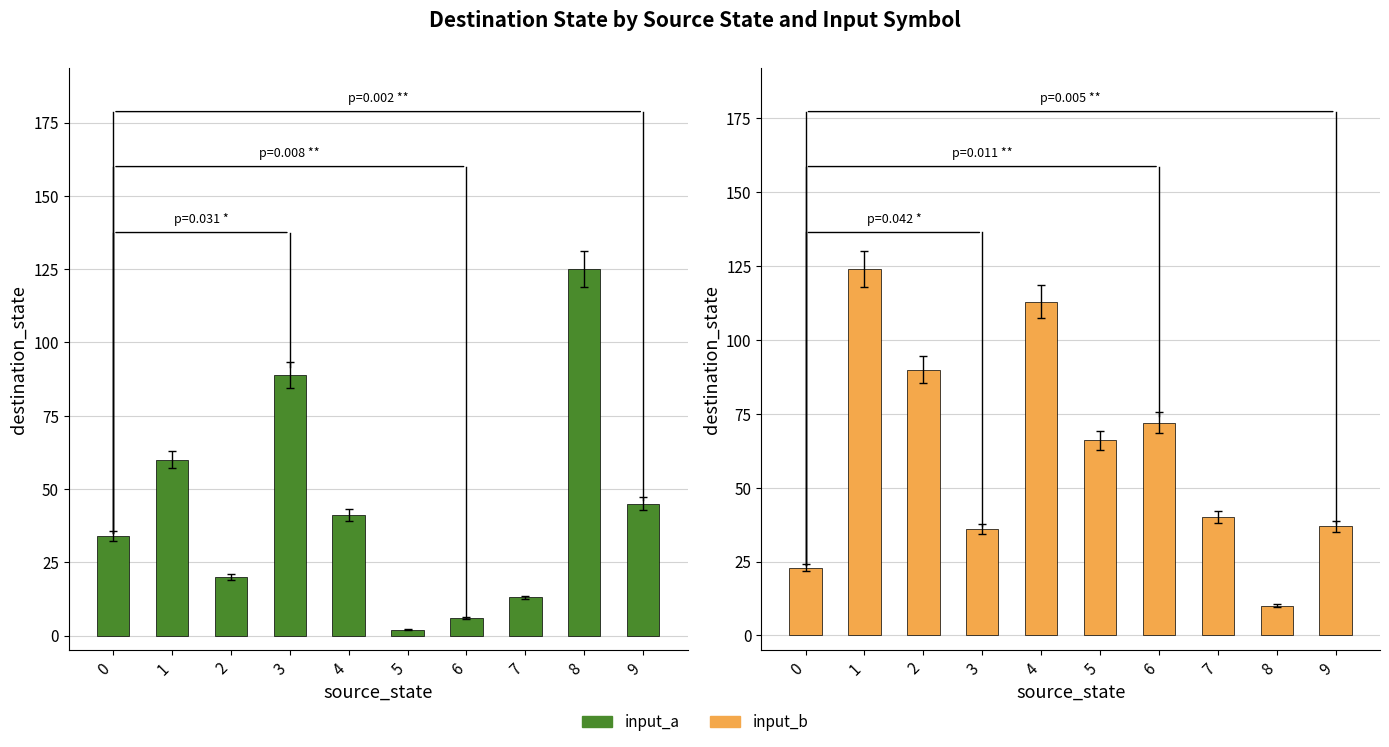

What is the difference between the highest and lowest values at 5?

64